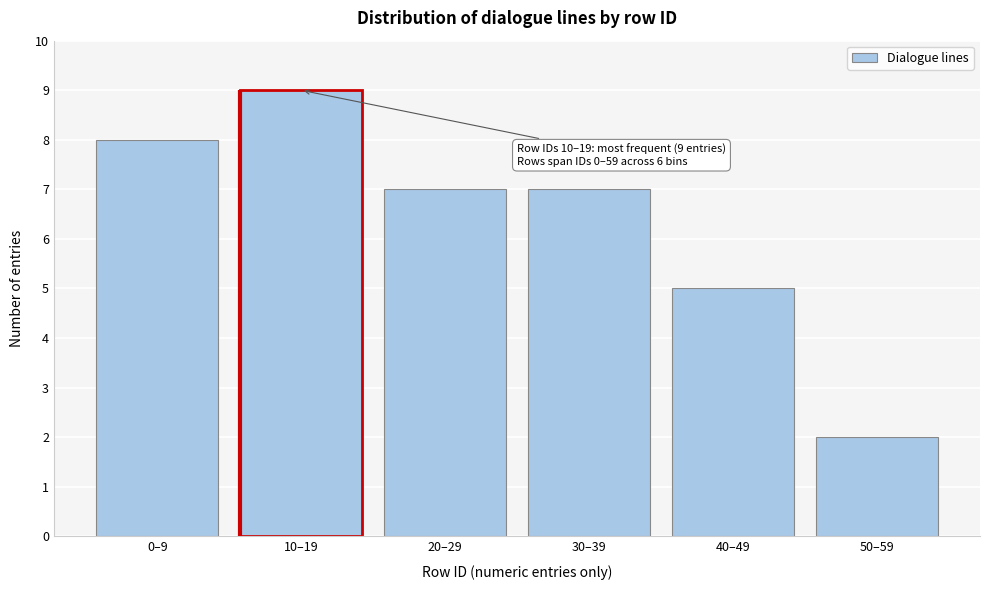

Reading left to right, what are all the values shown in this chart?

8	9	7	7	5	2